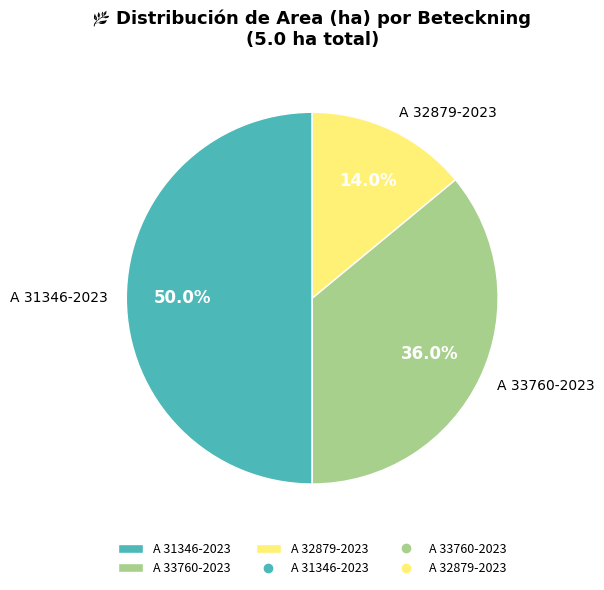

What percentage do A 33760-2023 and A 32879-2023 together represent?

50.0%